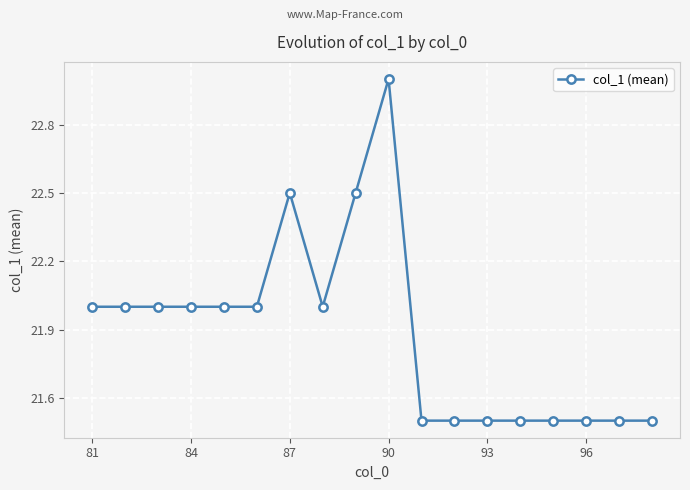

True or false: the data has more than 0 interior local peaks.

True